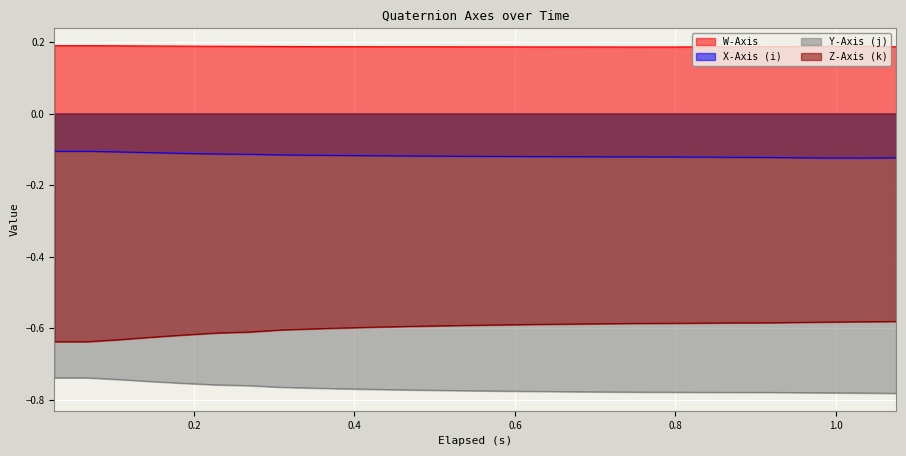

Which series has the largest total across all categories?

W-Axis